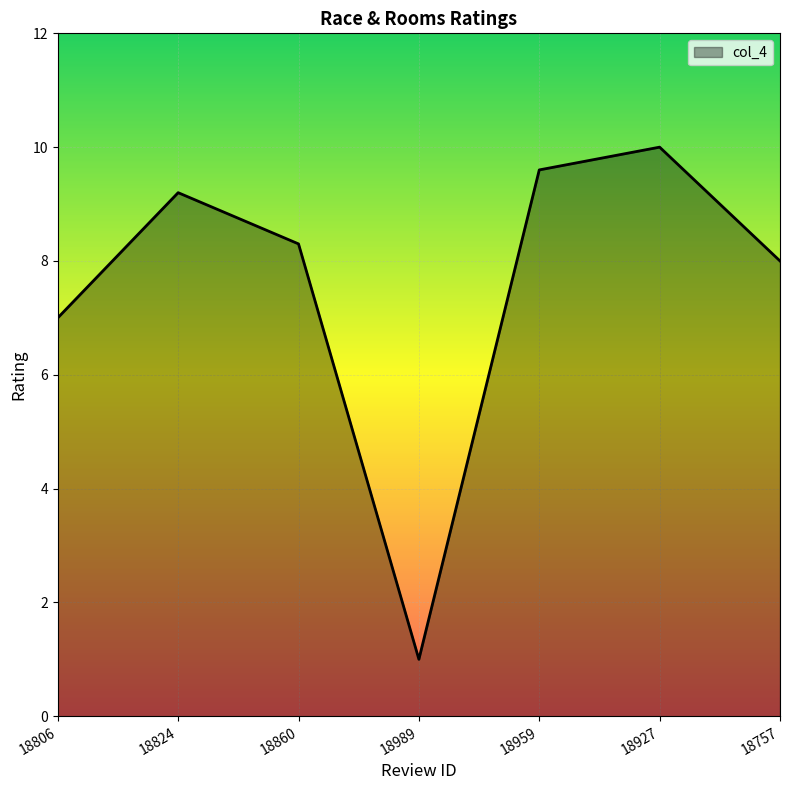

Rank the categories by value from lowest to highest.

18989, 18806, 18757, 18860, 18824, 18959, 18927